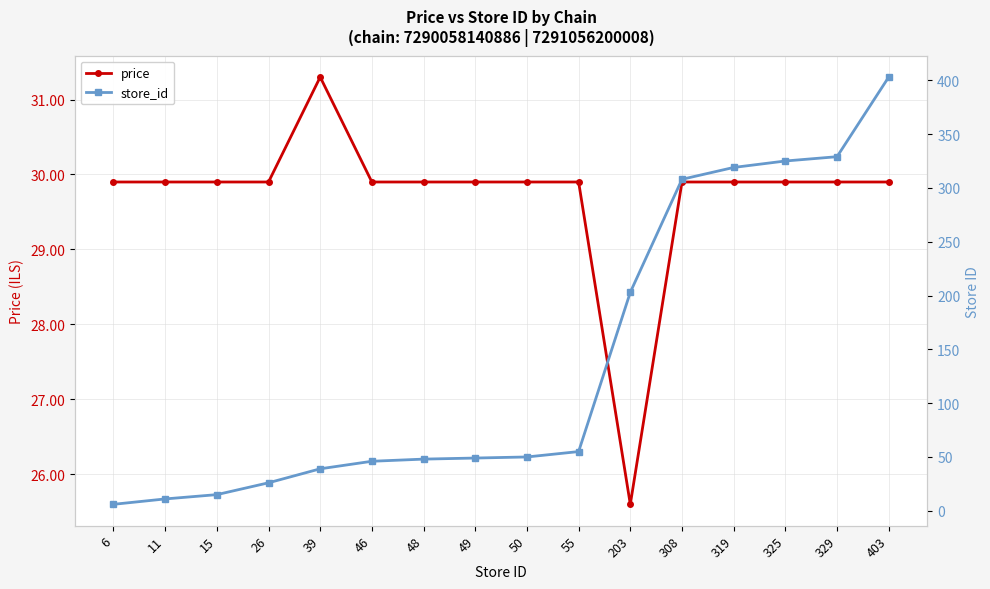

At which category is the sum across all series the highest?

403